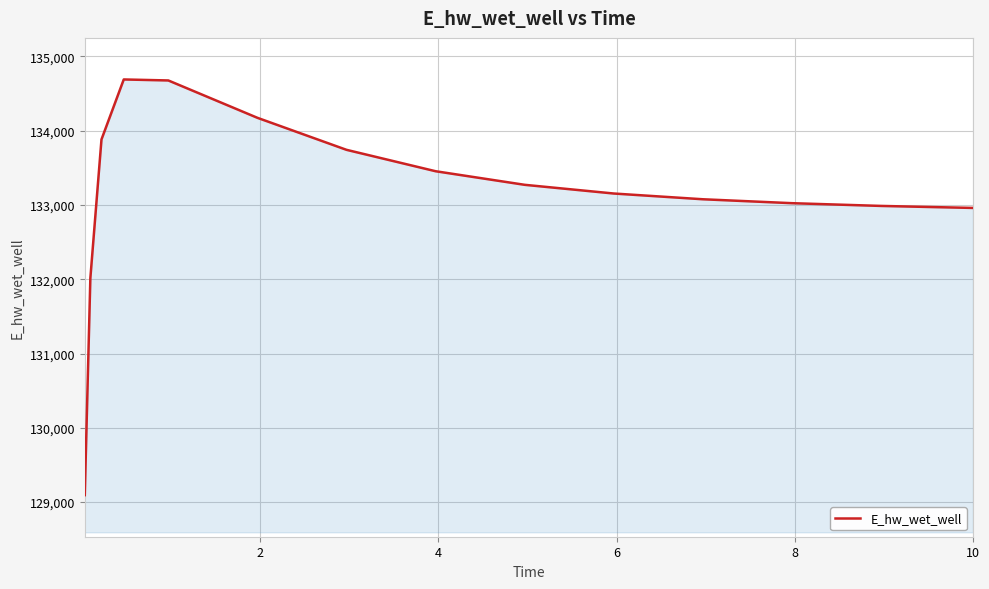

What is the difference between the maximum and minimum values?

5596.3